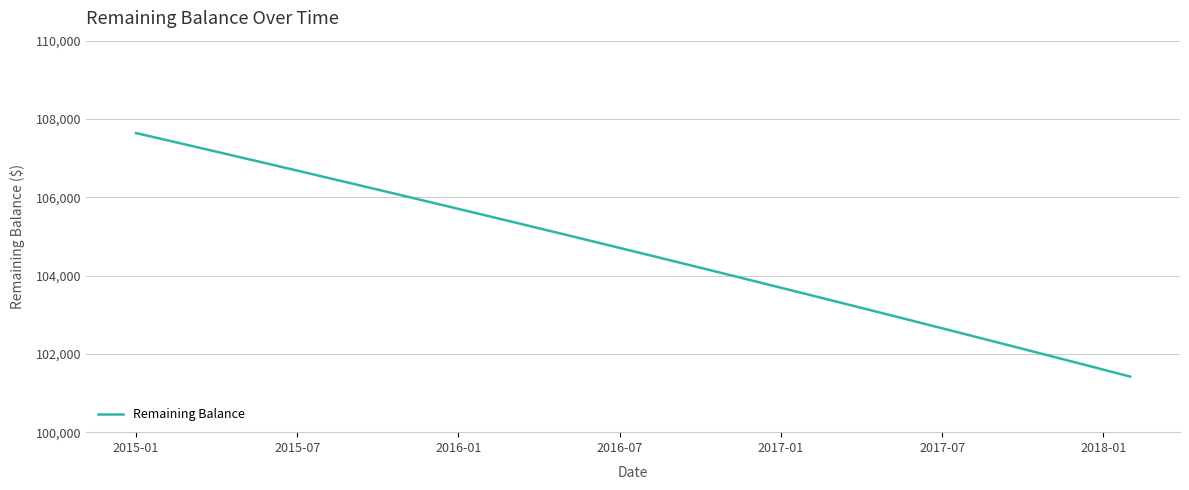

What is the greatest value displayed?

107640.0